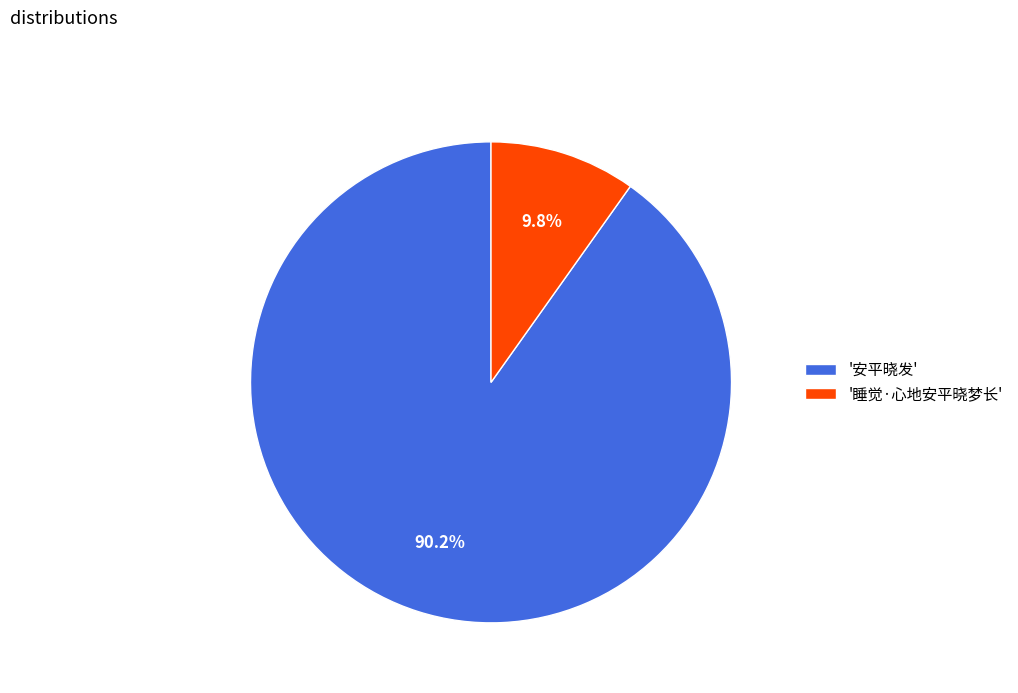

What is the largest slice in the pie chart?

'安平晓发'